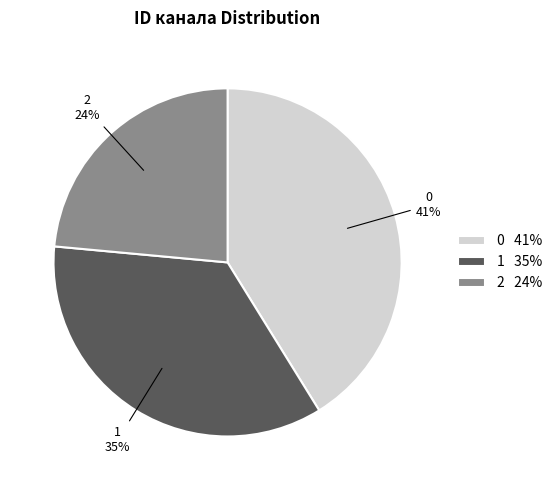

Does 2 represent more than half of the total?

No